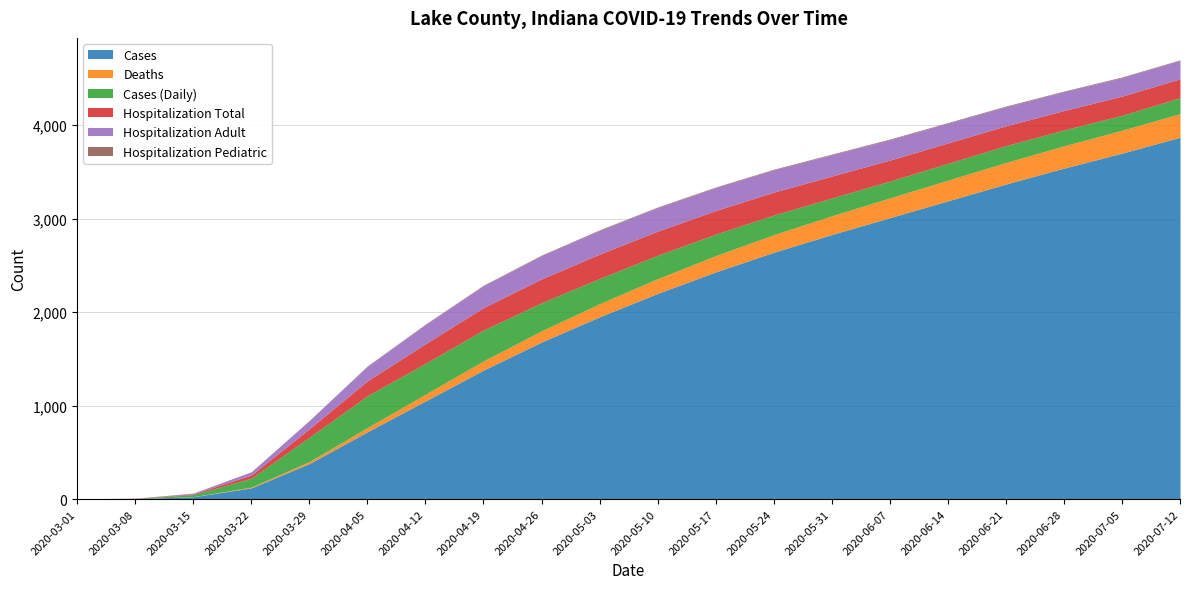

The hospitalization_total series shows 1 at 2020-03-01. True or false?

False